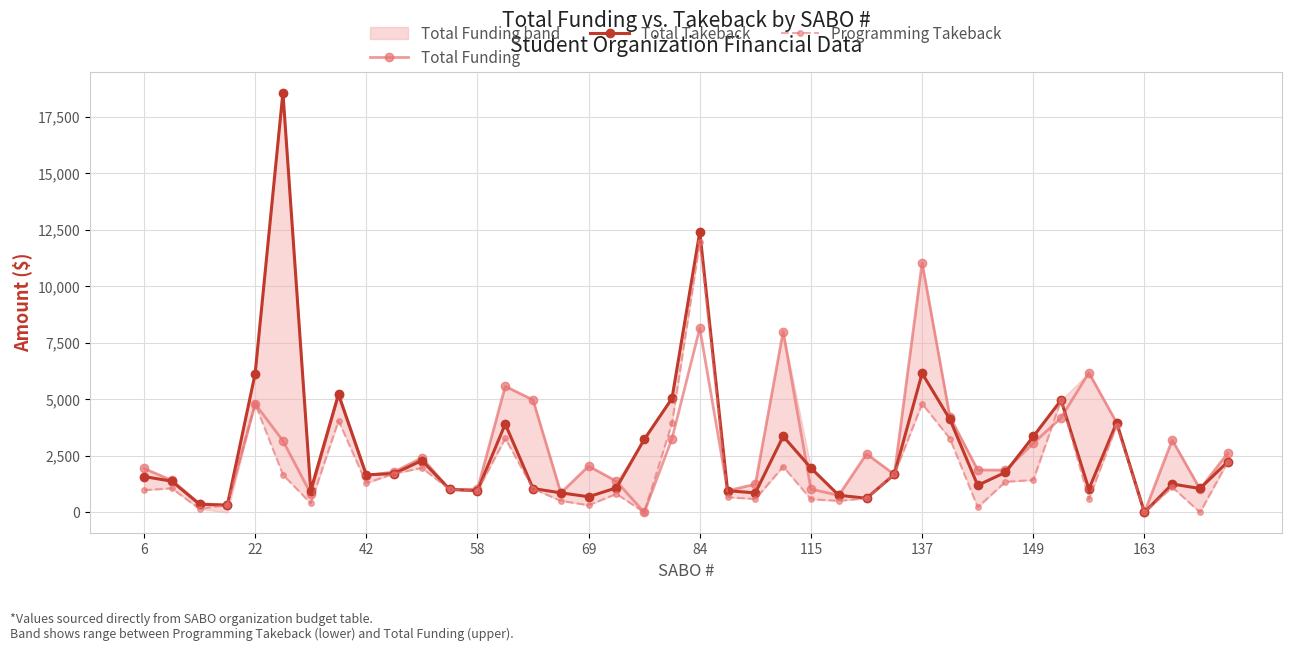

What is the highest value of the Total Funding series?

11040.0